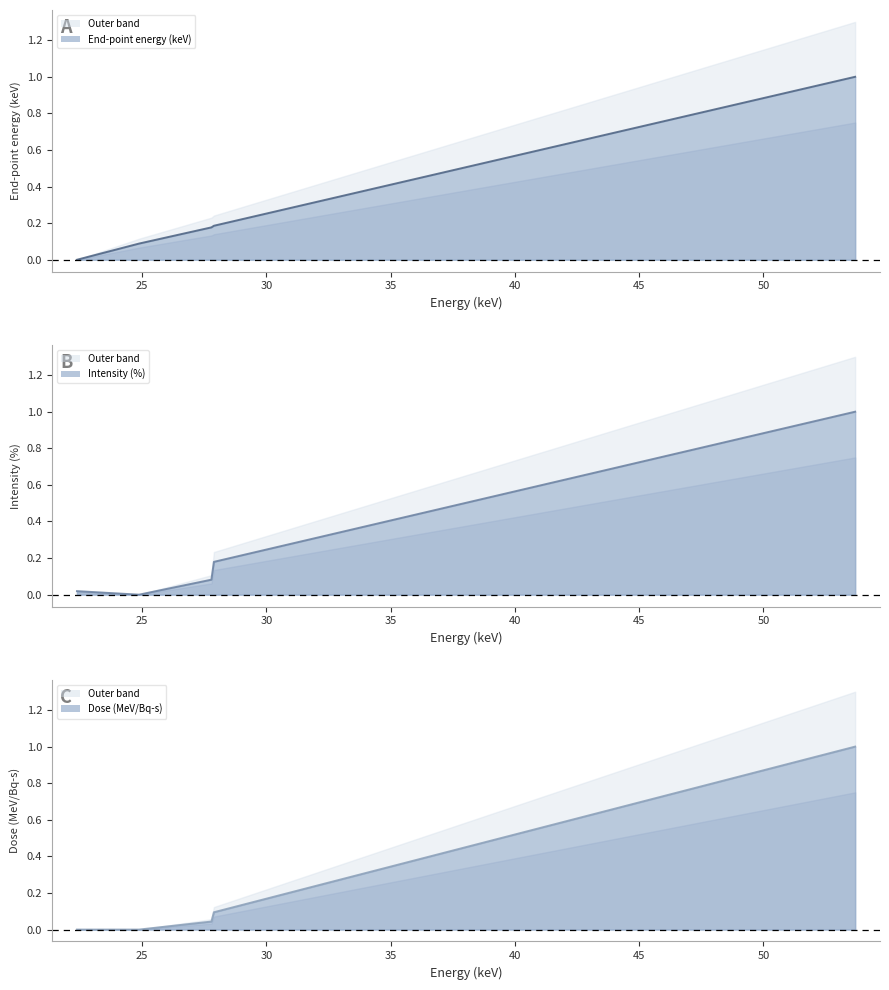

True or false: Dose (MeV/Bq-s) and End-point energy (keV) intersect in this chart.

False